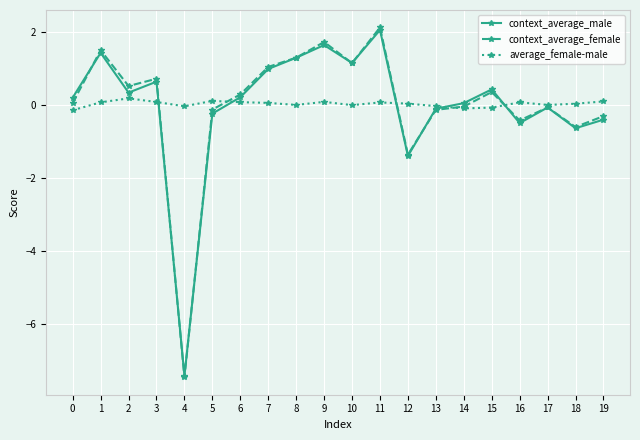

How many series are shown in this chart?

3